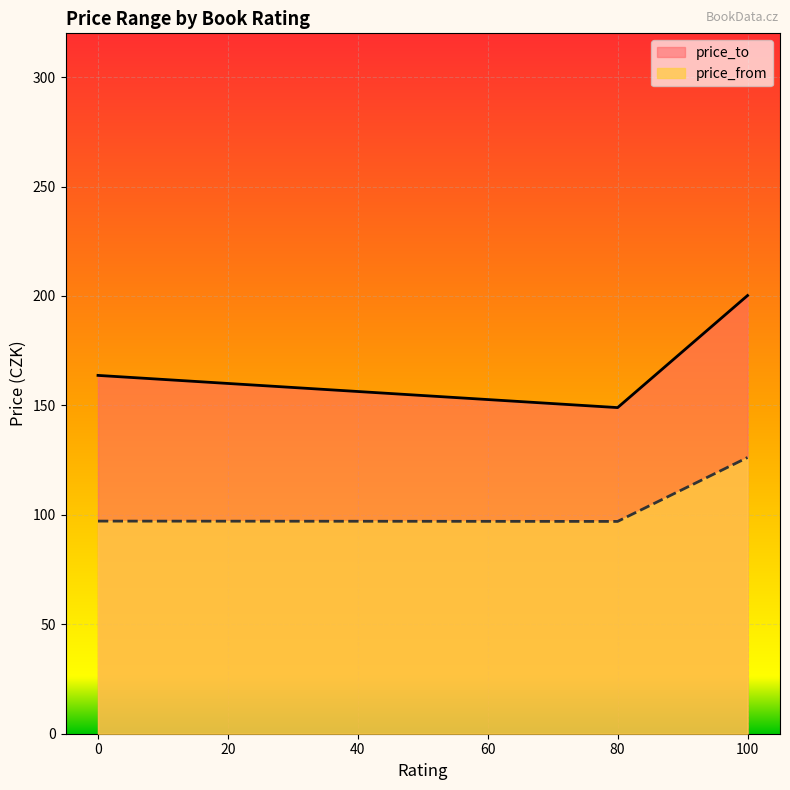

At which label does price_from first exceed 104?

100